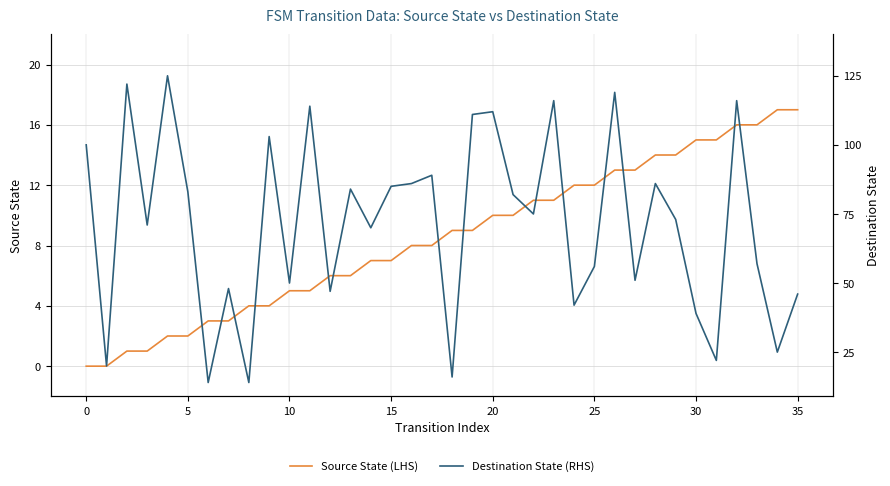

At how many categories does at least one series exceed 105?

8